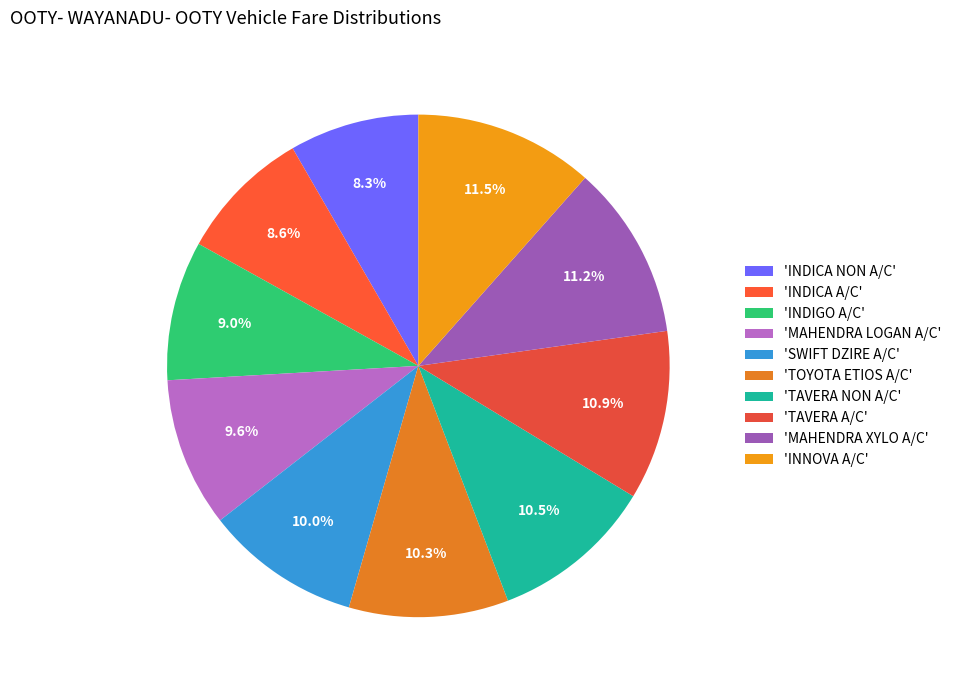

To the nearest percent, what is the average slice percentage?

10%